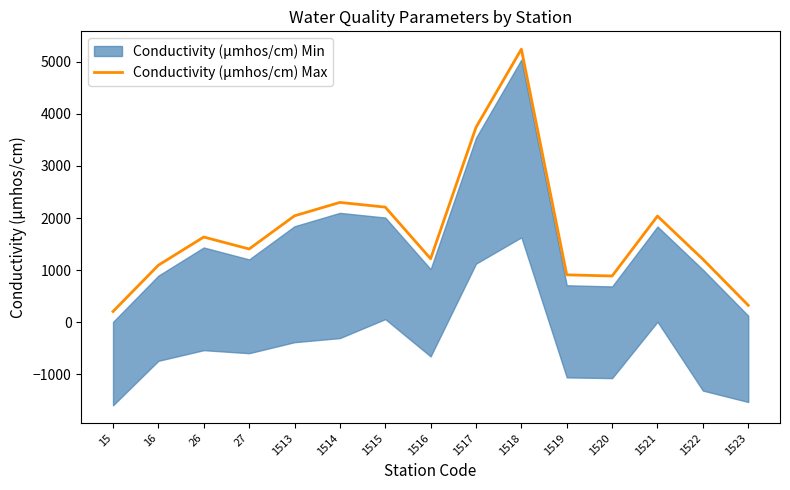

What is the value of the 9th point from the left?

3740